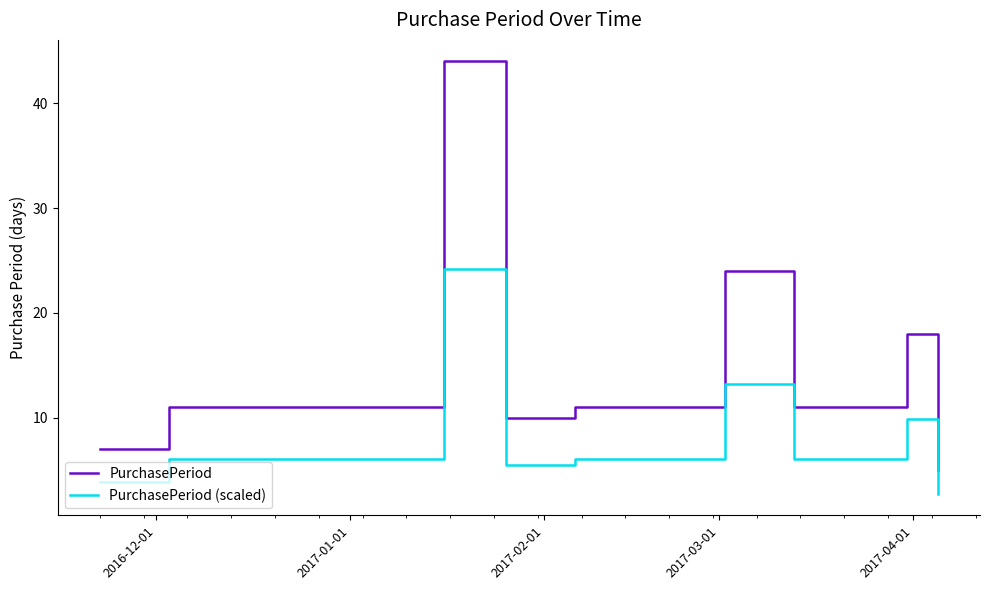

Rank the series by their average value, from highest to lowest.

PurchasePeriod, PurchasePeriod (scaled)